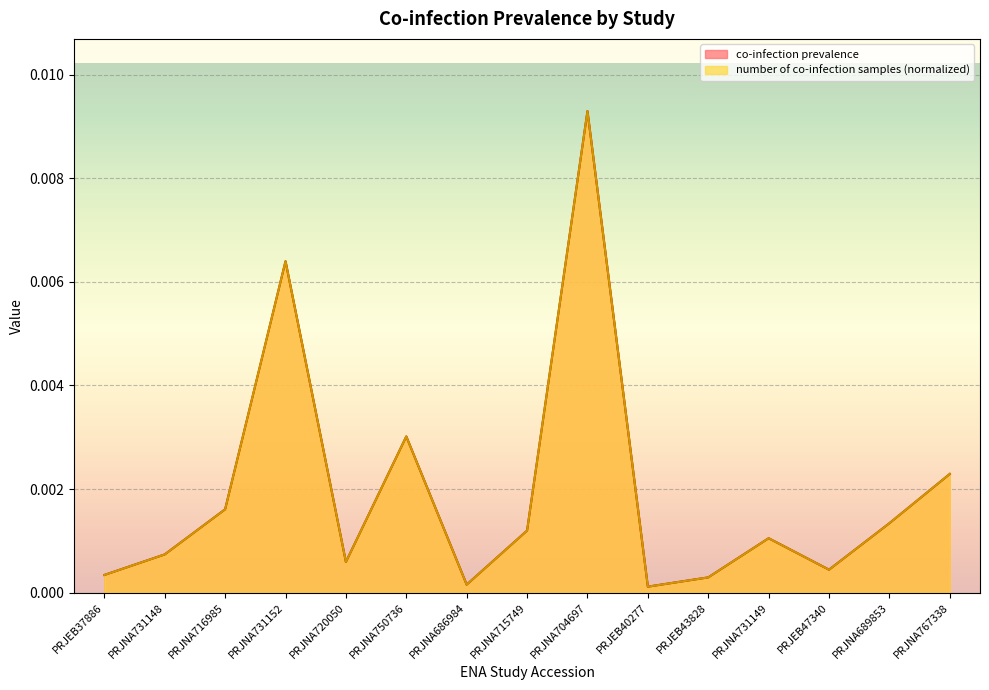

Where is number of co-infection samples (normalized) nearest to the value 0?

PRJEB40277